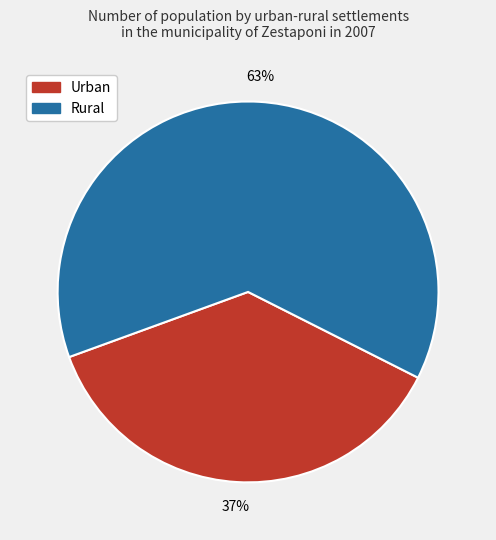

To the nearest percent, what is the combined percentage of Urban and Rural?

100%